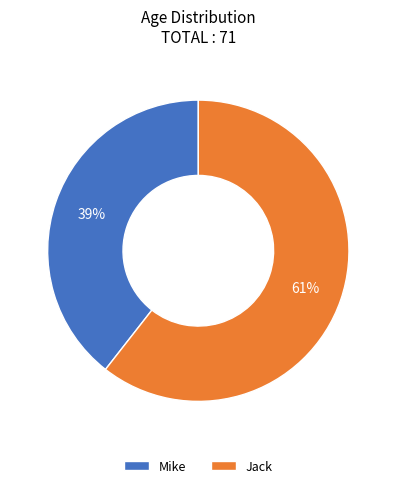

Is Jack the majority of the pie?

Yes